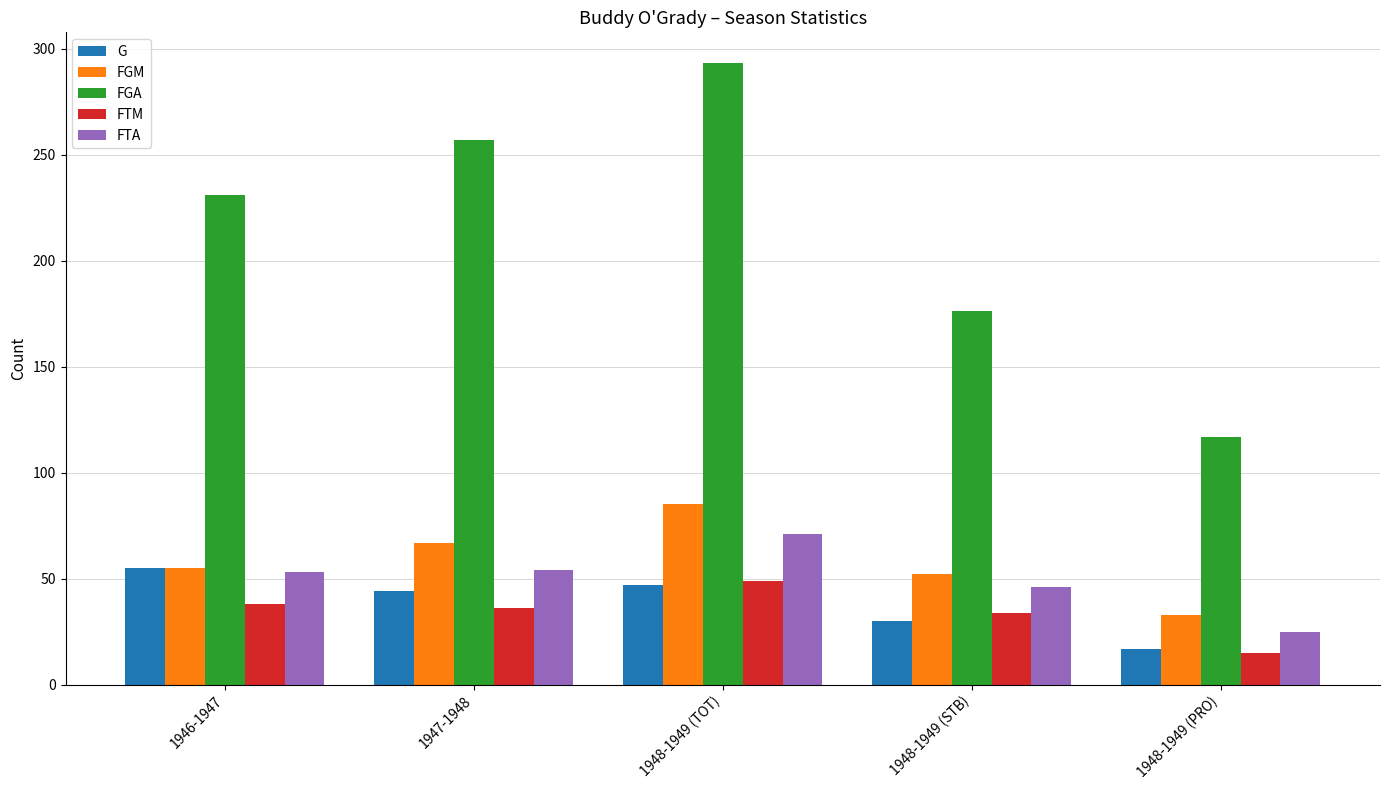

What is the difference between the maximum and minimum values in the FGM series?

52